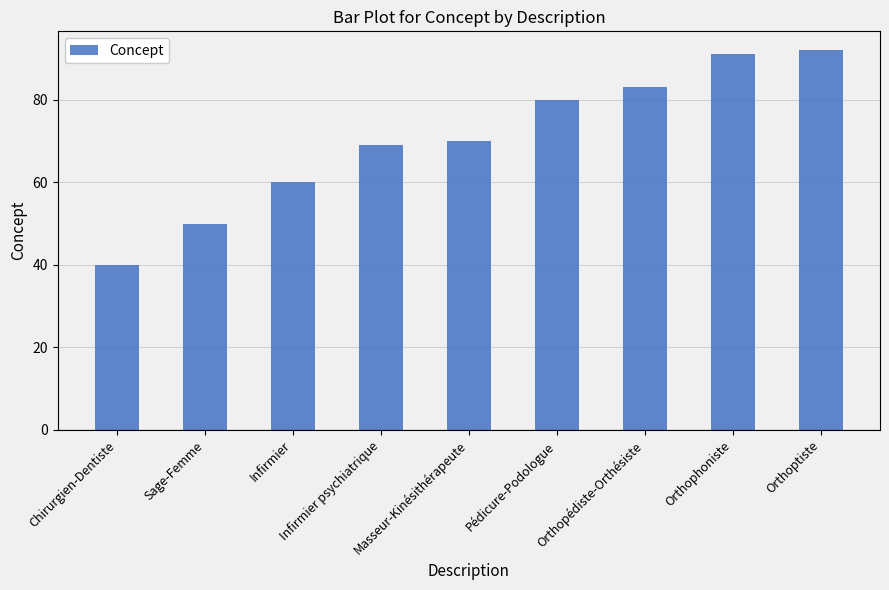

True or false: the data shows 80 at Pédicure-Podologue.

True